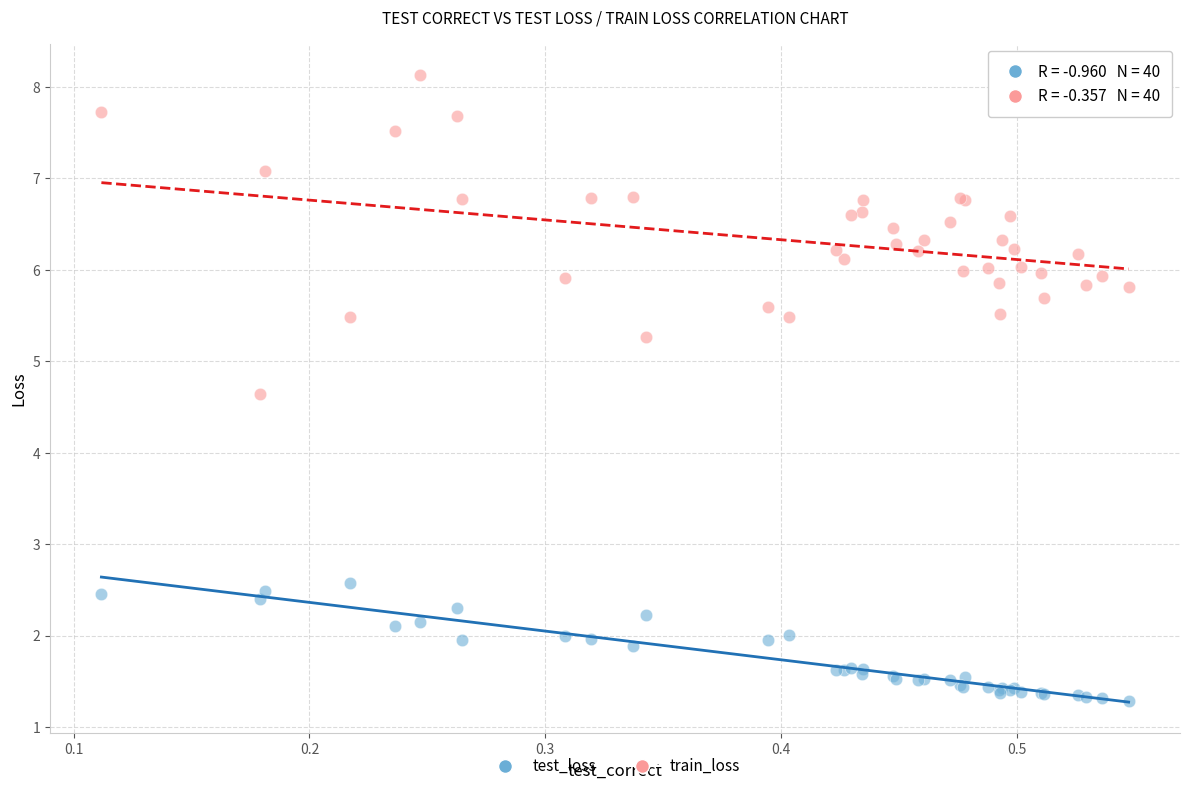

Which series contains the lowest Y value?

test_loss